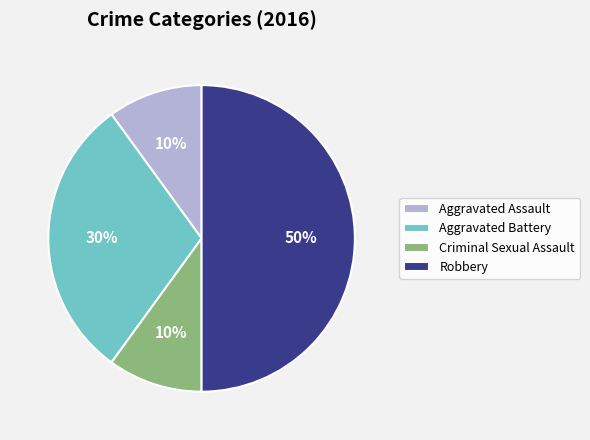

To the nearest percent, what is the difference between the largest and smallest slice percentages?

40%